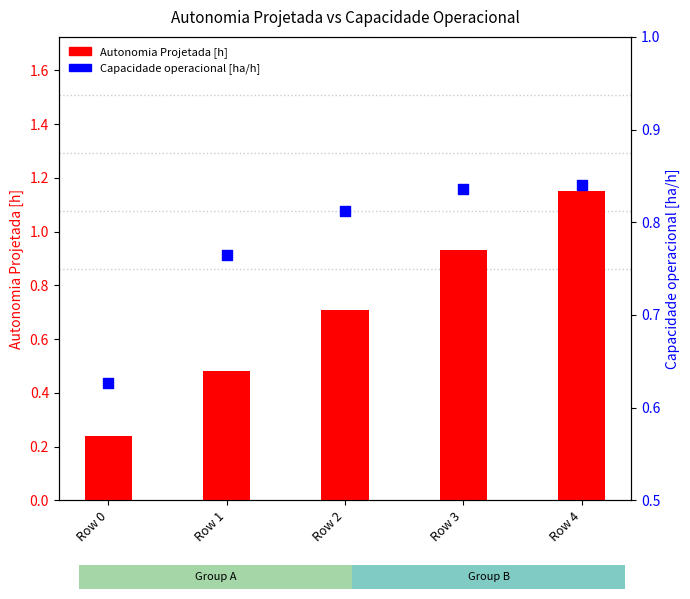

Which series reaches the minimum Y coordinate?

Autonomia Projetada [h]